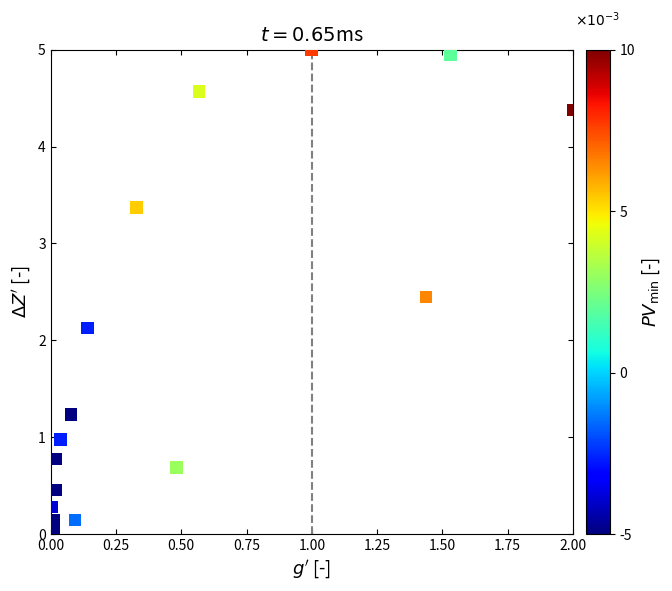

What Y value in the scatter plot is closest to 2?

2.1